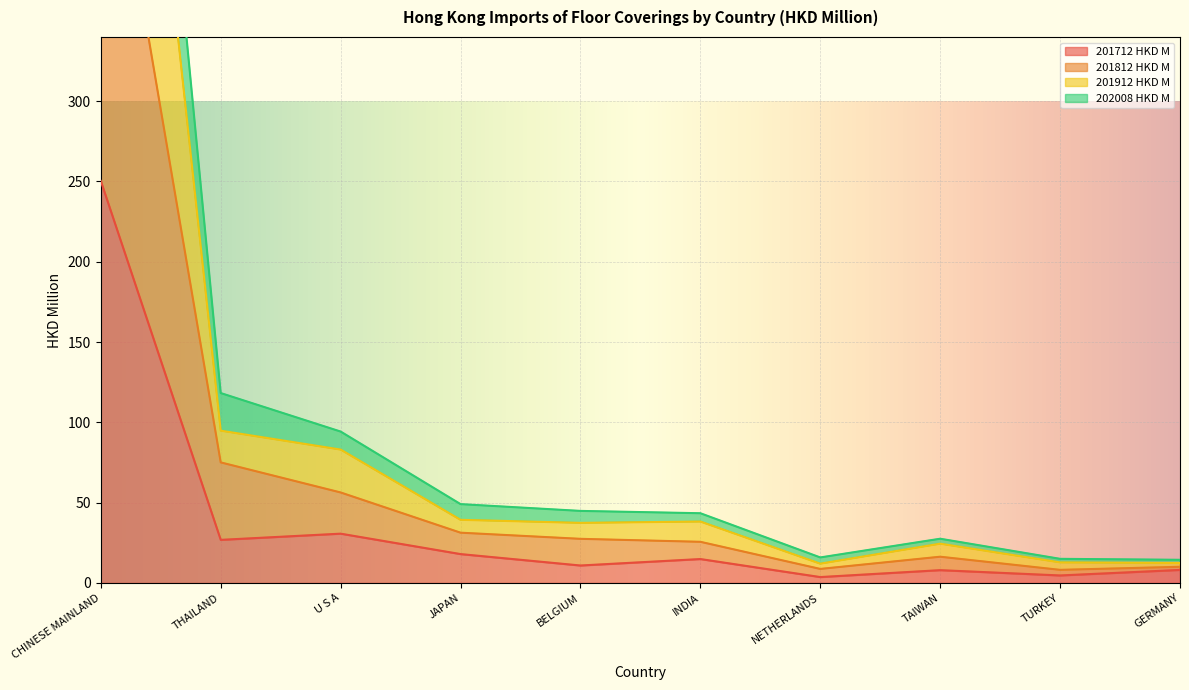

At which category is the sum across all series the highest?

CHINESE MAINLAND